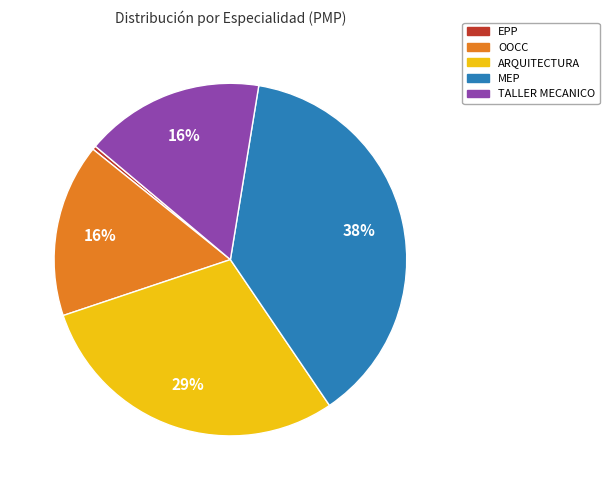

How many slices are in this pie chart?

5